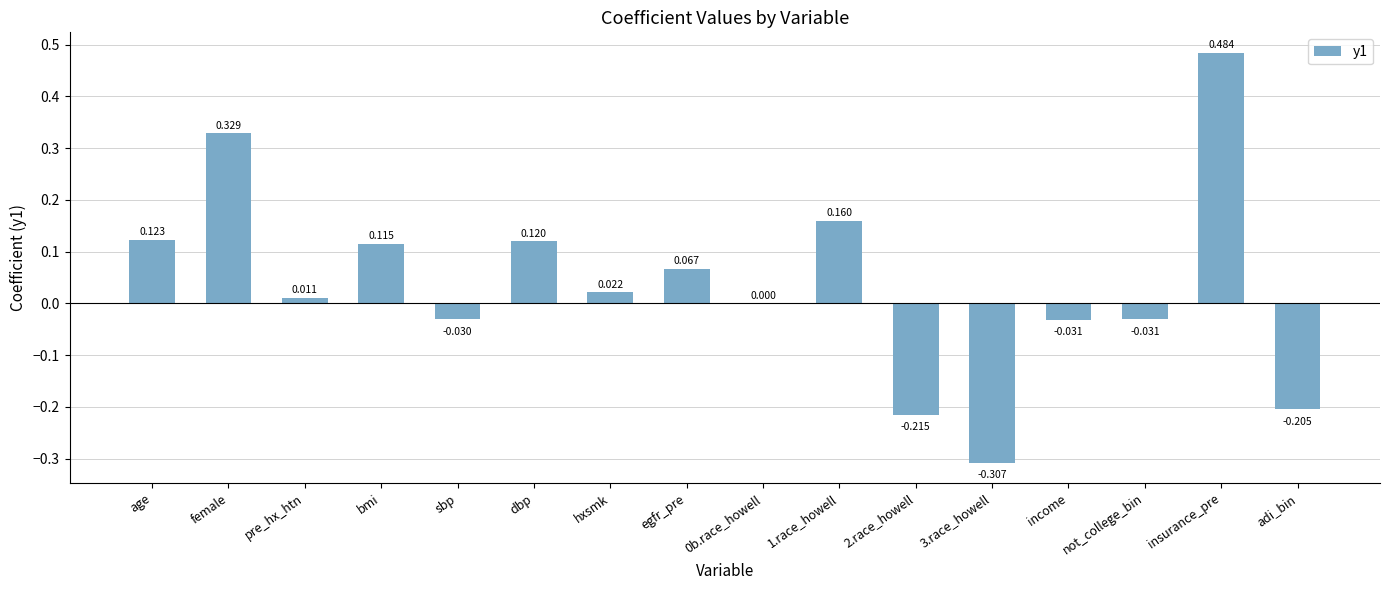

At which label does the data first exceed 0?

age